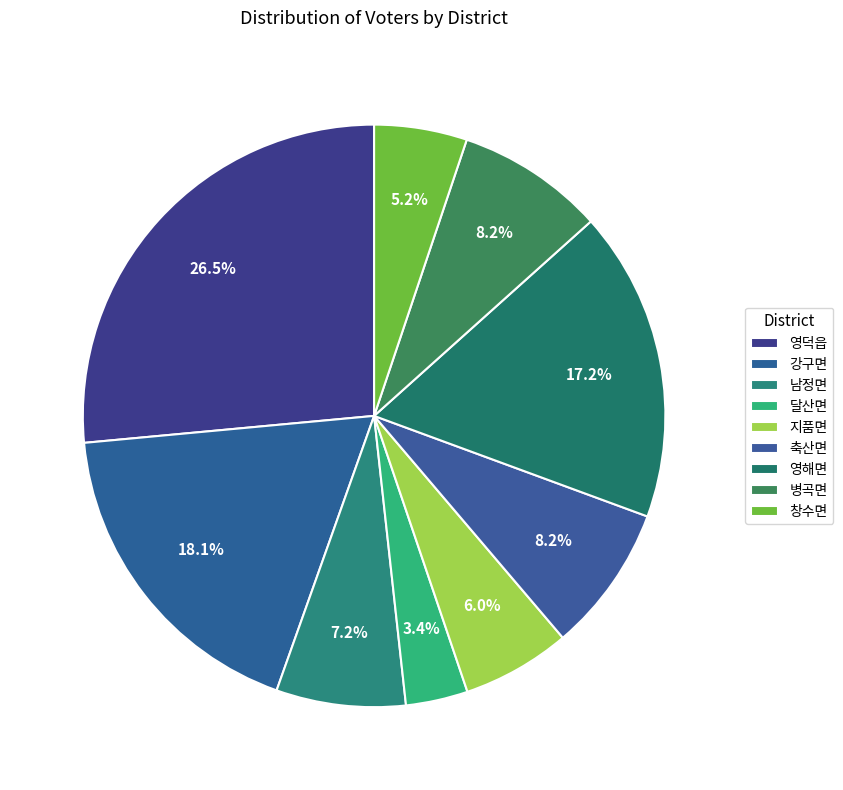

What portion of the pie excludes 영해면?

82.8%